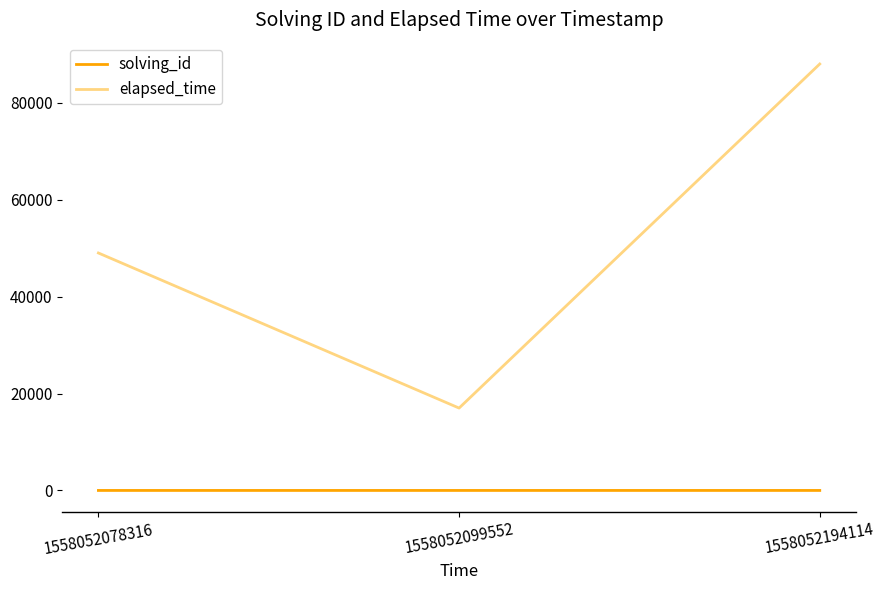

Read the elapsed_time value at 1558052099552.

17000